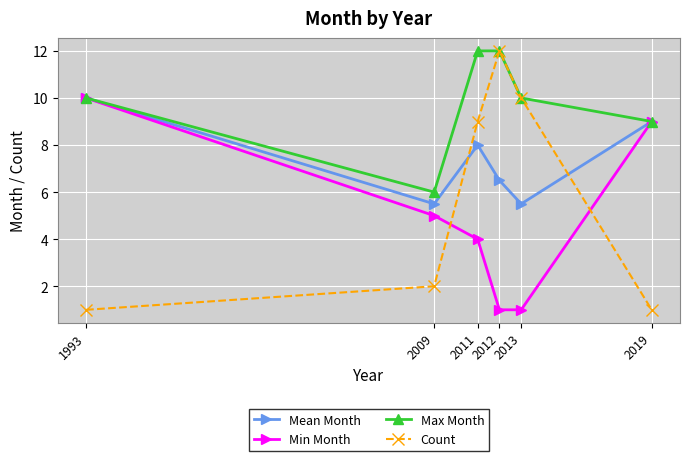

The value of Min Month at 2009 is 2.2. True or false?

False